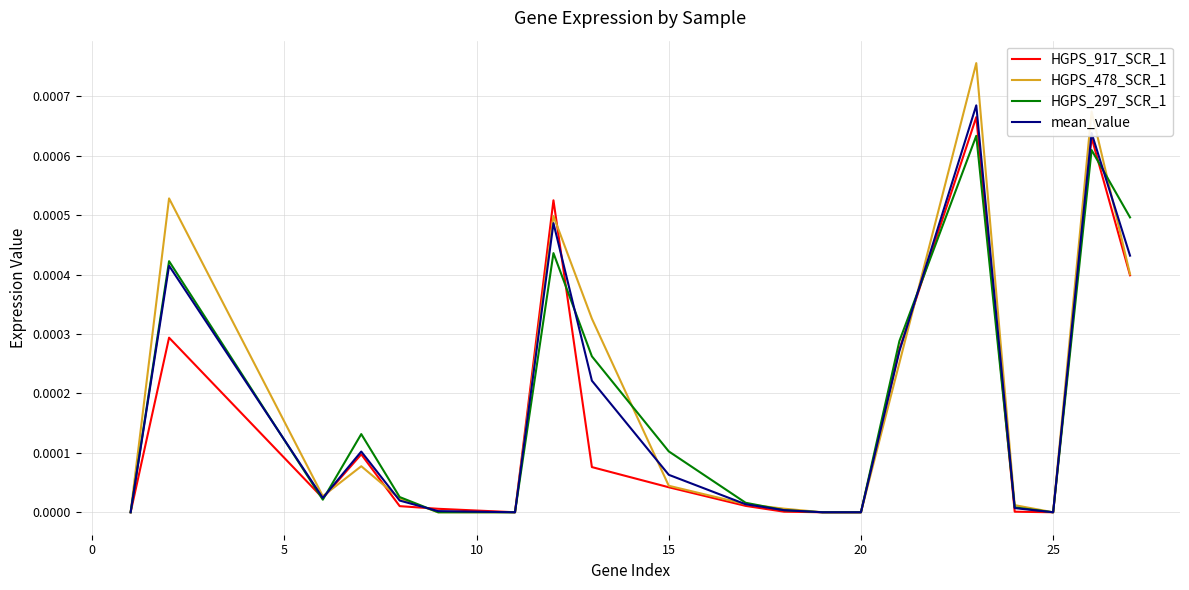

Which series has the widest spread of values?

HGPS_478_SCR_1